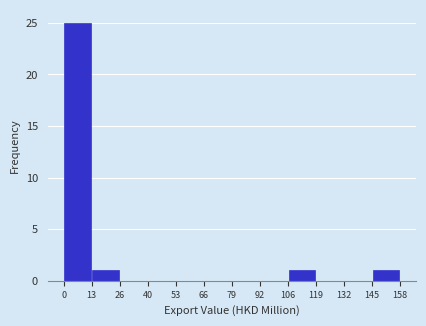

Reading left to right, transcribe this chart: for each bar, give the range it covers on the x-axis and its height. The values are not printed on the chart, so give them approximately, as read against the axis.

0 to 13: 25
13 to 26: 1
26 to 40: 0
40 to 53: 0
53 to 66: 0
66 to 79: 0
79 to 92: 0
92 to 106: 0
106 to 119: 1
119 to 132: 0
132 to 145: 0
145 to 158: 1